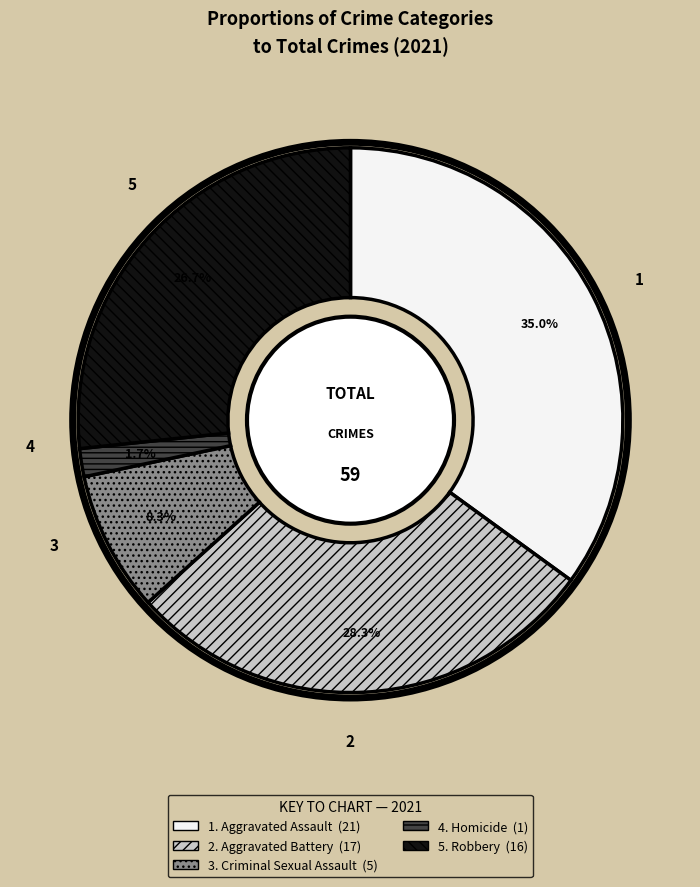

Is there any slice that represents more than half of the pie?

No